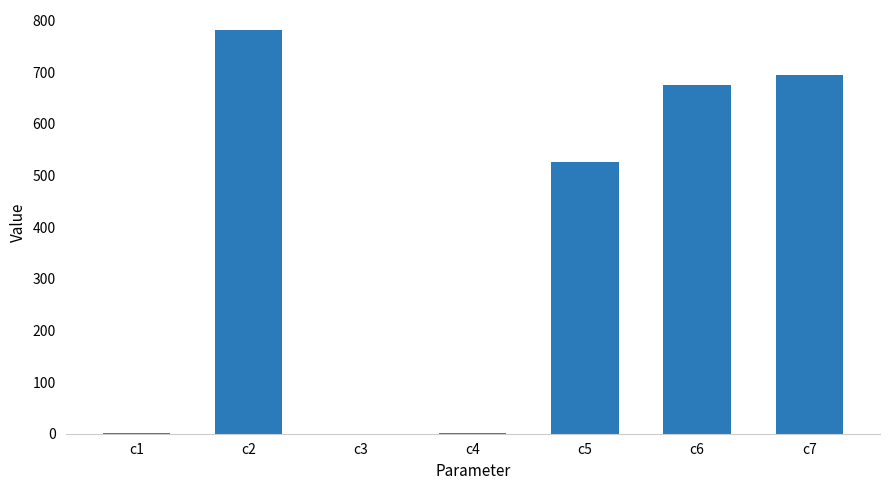

Between c5 and c2, which is larger?

c2